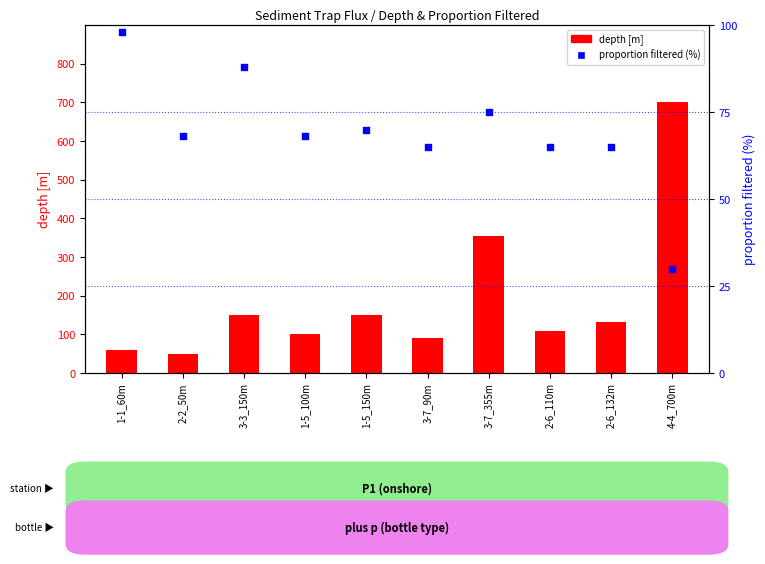

At how many categories does at least one series exceed 656?

1